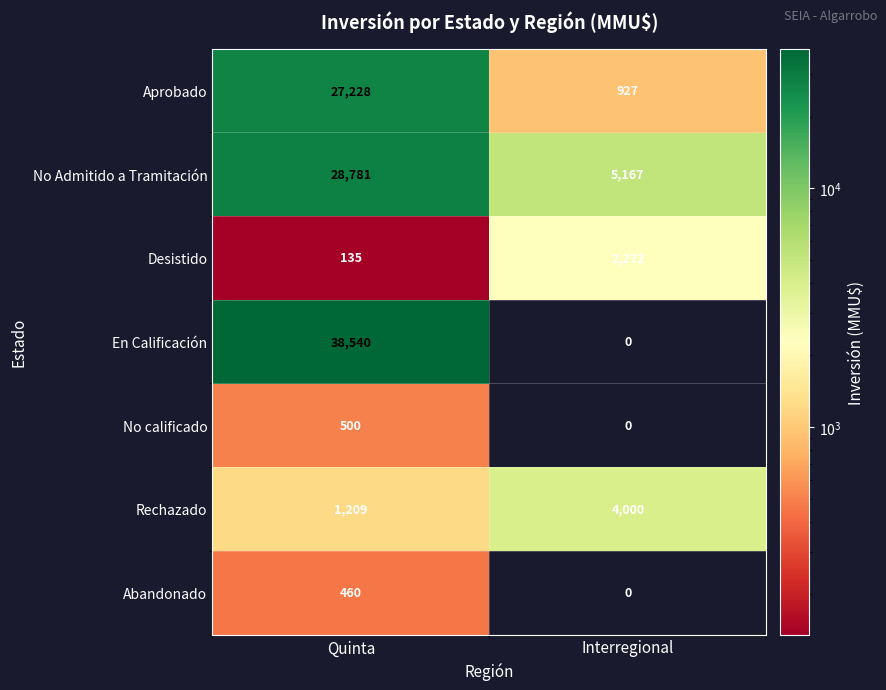

Reading left to right, what are all the values shown in this chart?

Aprobado: Quinta=27228	Interregional=927
No Admitido a Tramitación: Quinta=28781	Interregional=5167
Desistido: Quinta=135	Interregional=2272
En Calificación: Quinta=38540	Interregional=0
No calificado: Quinta=500	Interregional=0
Rechazado: Quinta=1209	Interregional=4000
Abandonado: Quinta=460	Interregional=0